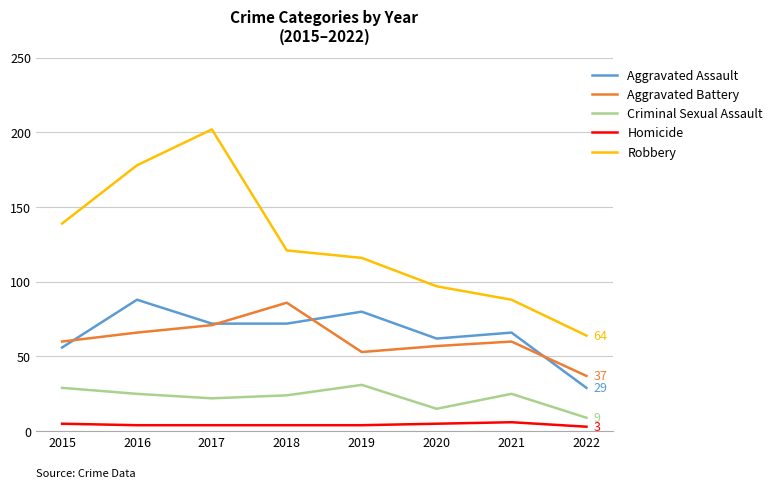

Count the number of data series in this chart.

5